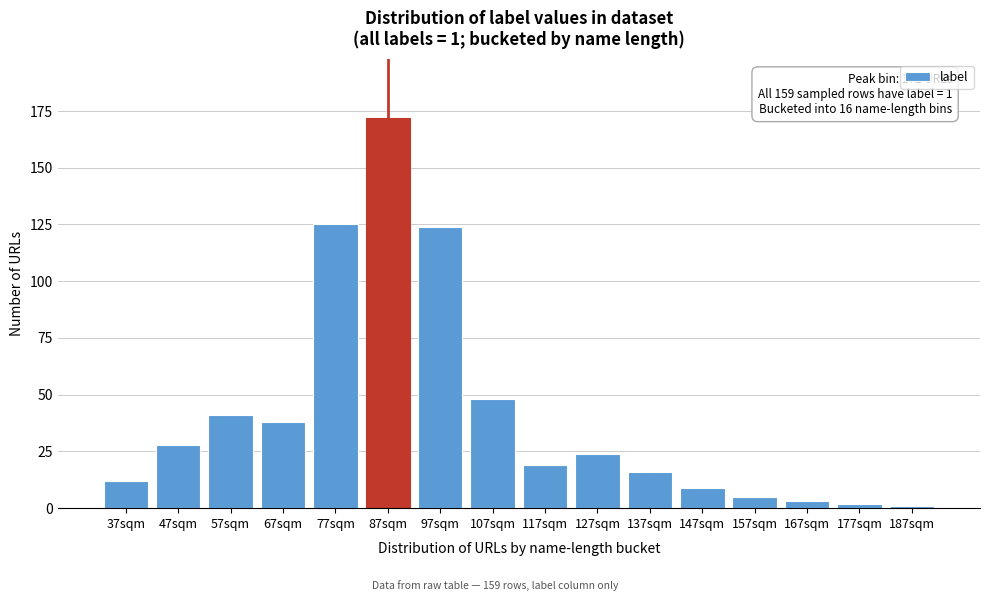

Reading left to right, what are all the values shown in this chart?

37sqm=12	47sqm=28	57sqm=41	67sqm=38	77sqm=125	87sqm=172	97sqm=124	107sqm=48	117sqm=19	127sqm=24	137sqm=16	147sqm=9	157sqm=5	167sqm=3	177sqm=2	187sqm=1